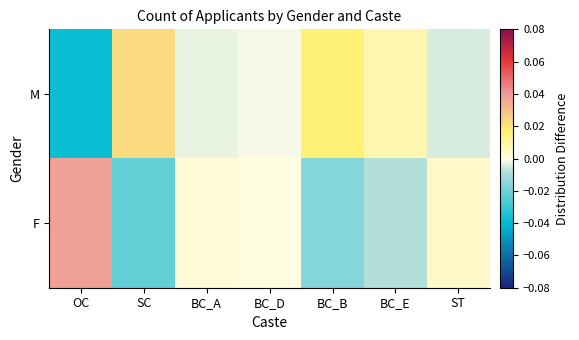

Which series has the largest total across all categories?

M